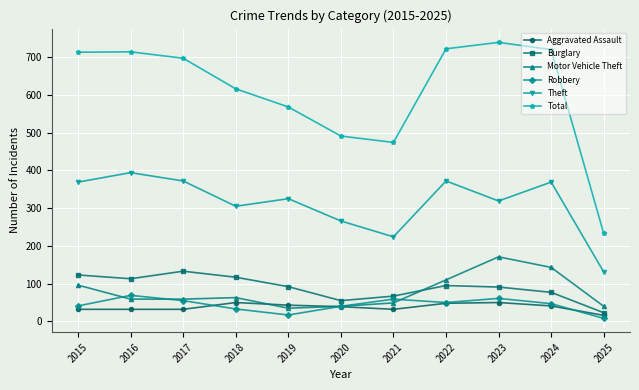

What is the value of the Total point at the 3rd from the left?

697